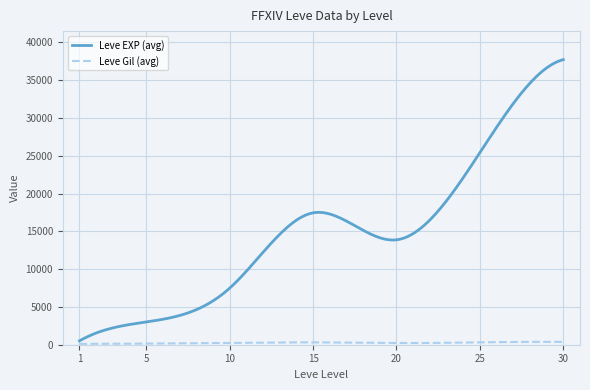

Which series has the largest total across all categories?

Leve EXP (avg)